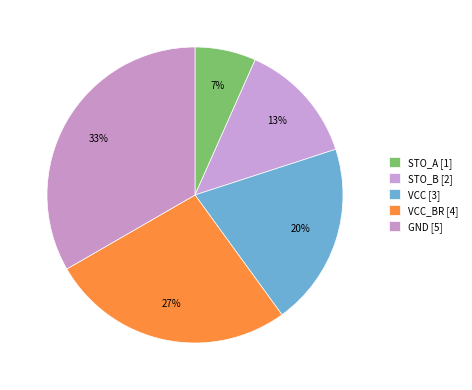

Count the number of slices in the pie.

5